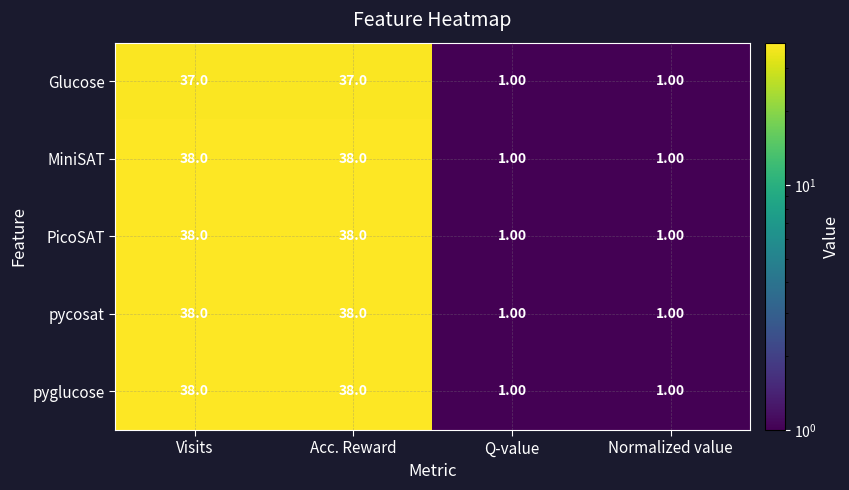

What is the total value across all series at Q-value?

5